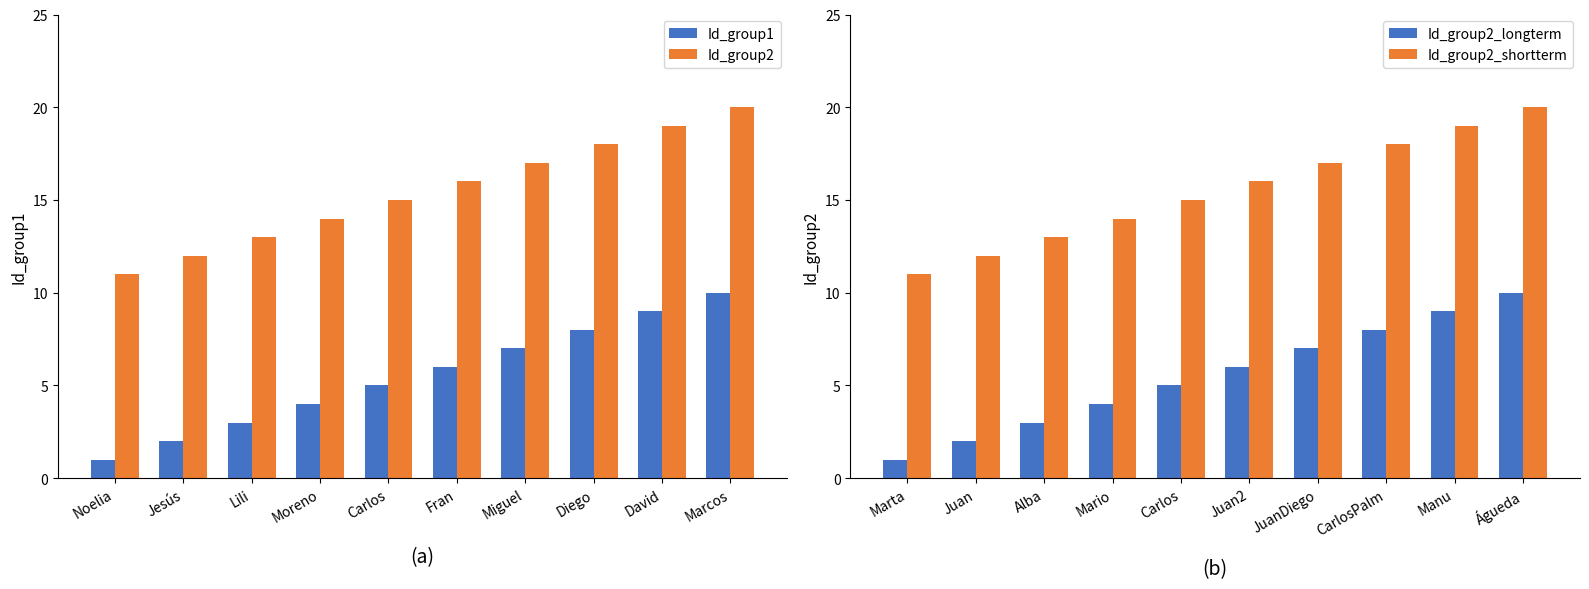

What is the difference between the maximum and minimum values in the Id_group2_longterm series?

9